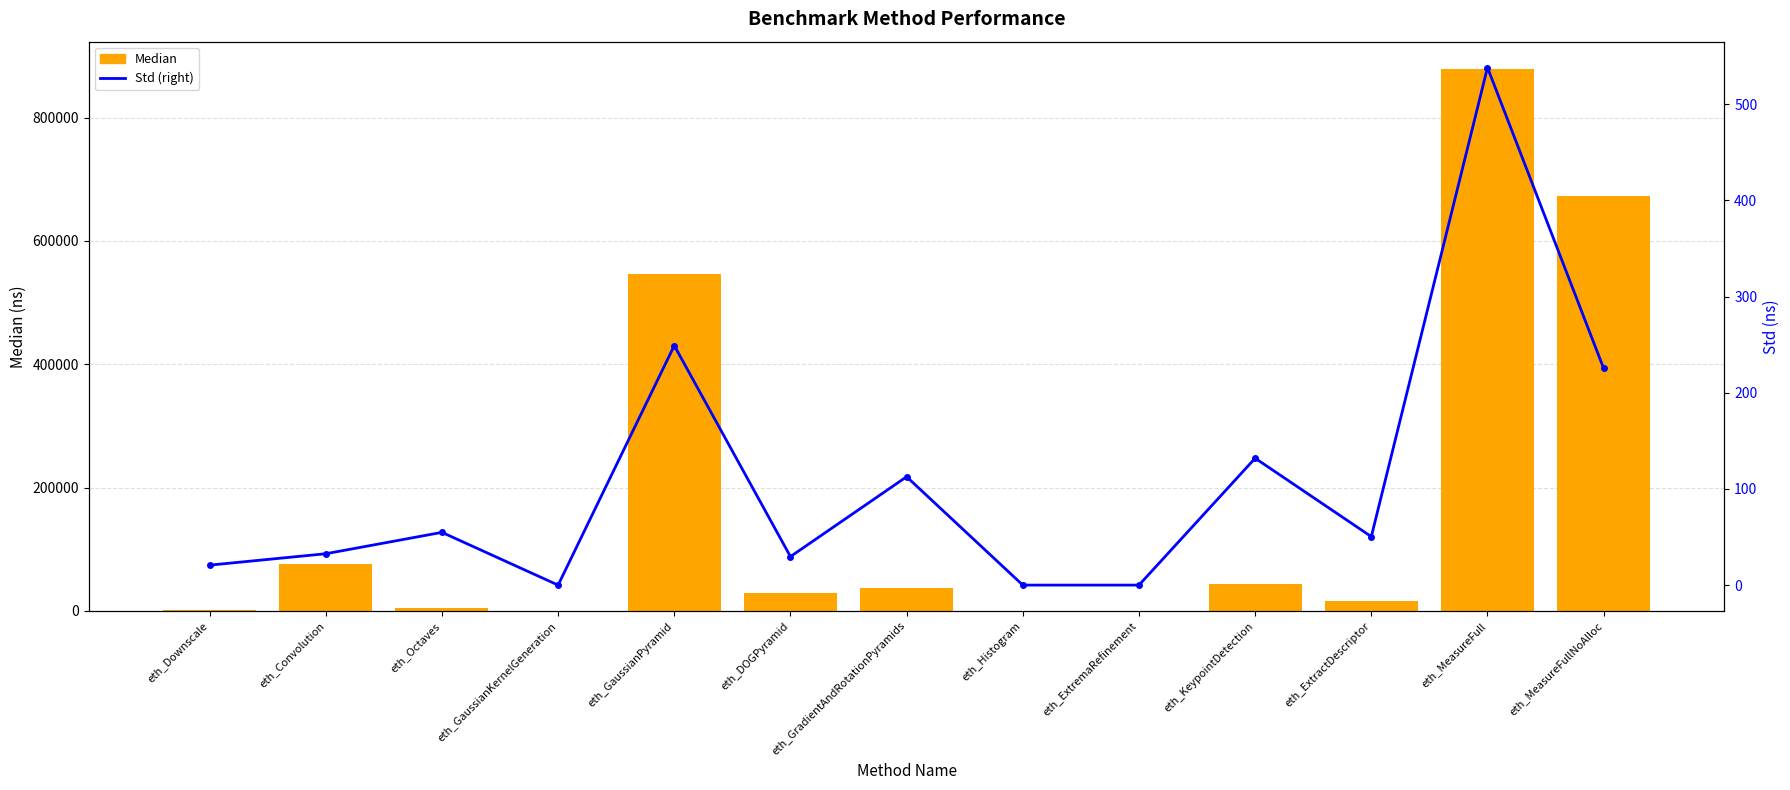

Which has a higher value, eth_MeasureFullNoAlloc or eth_Downscale?

eth_MeasureFullNoAlloc